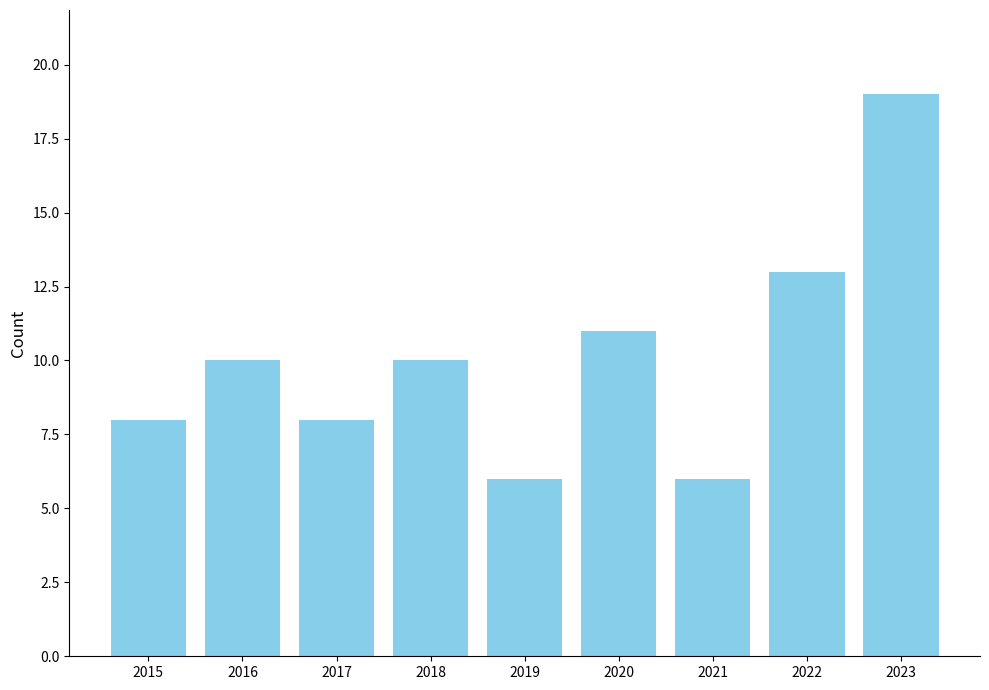

Which category has the highest value across all series?

2023